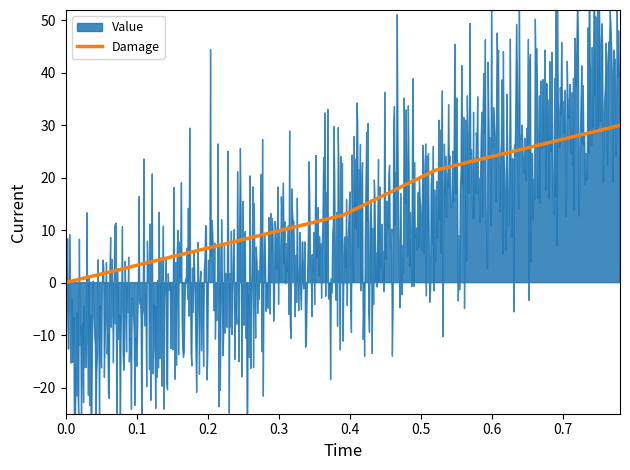

What is the value of the 5th point from the left?

21.4